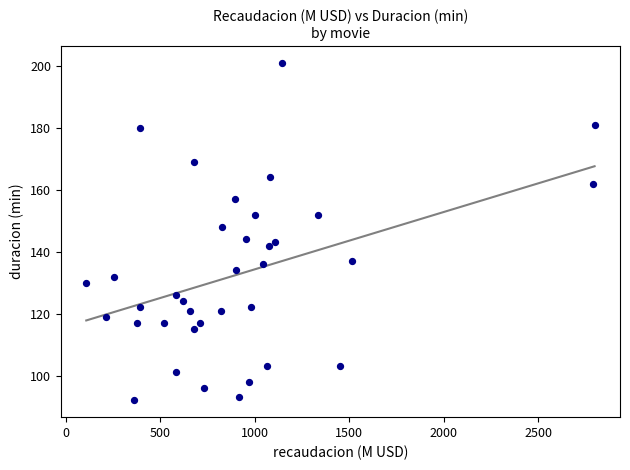

What is the range of X values (max minus min)?

2689